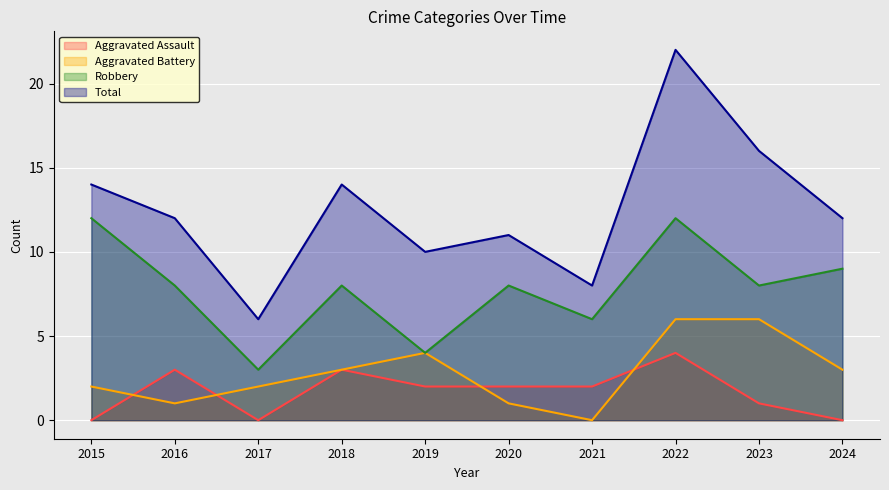

What is the difference between the highest and lowest values at 2015?

14